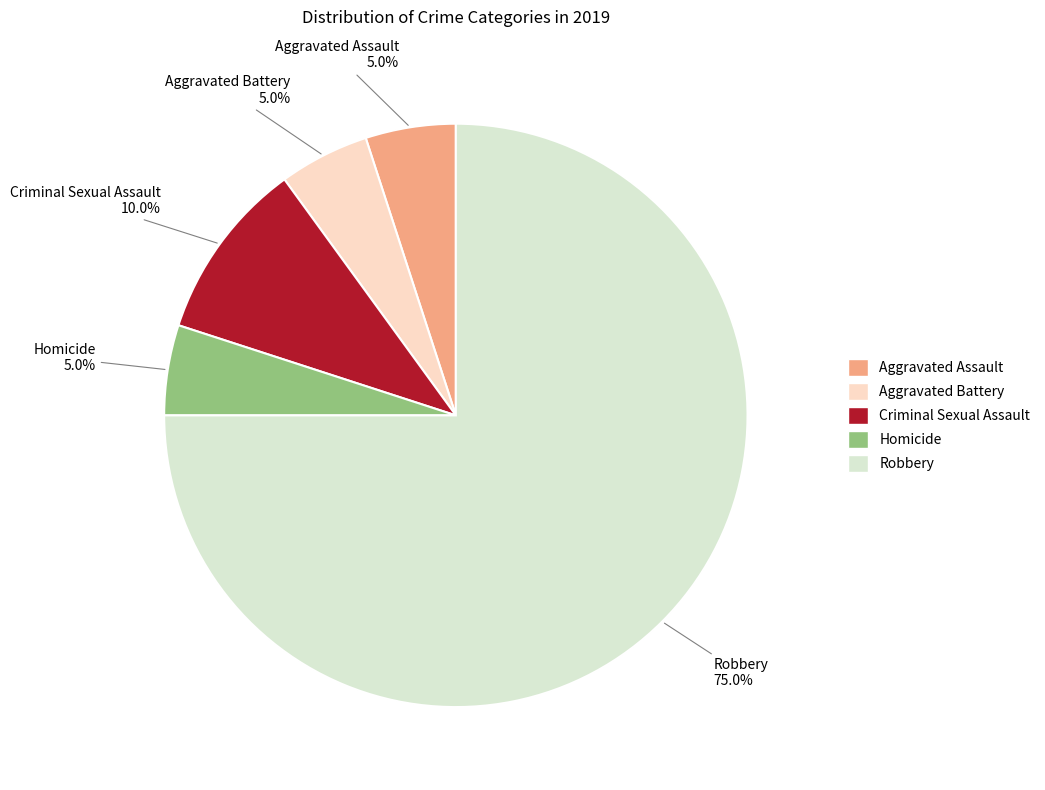

True or false: Homicide accounts for 15% of the total.

False